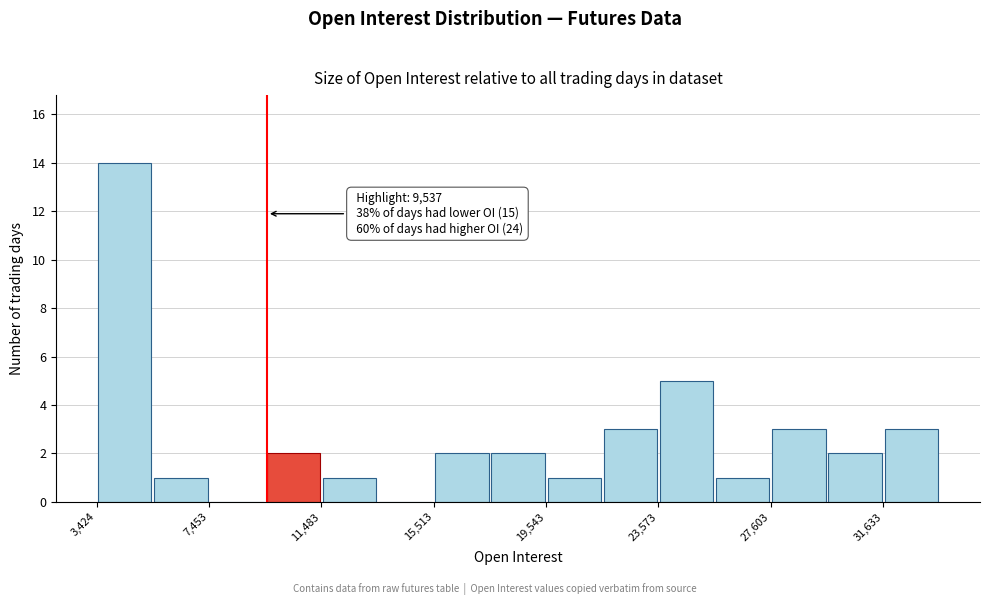

Over which range of the x-axis is the bar tallest?

3500 to 5500